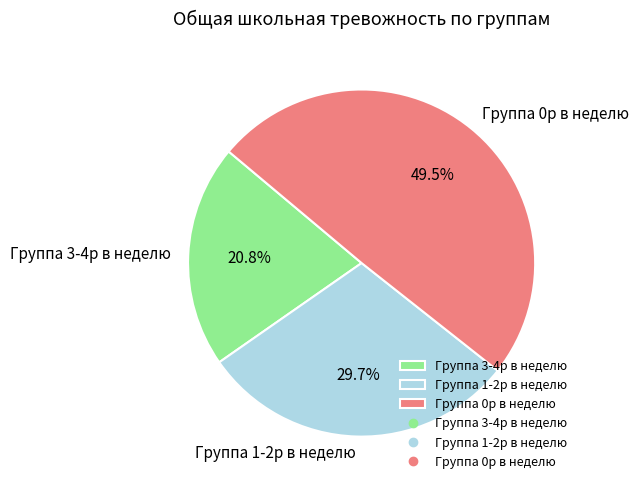

Which slice is the largest?

Группа 0р в неделю